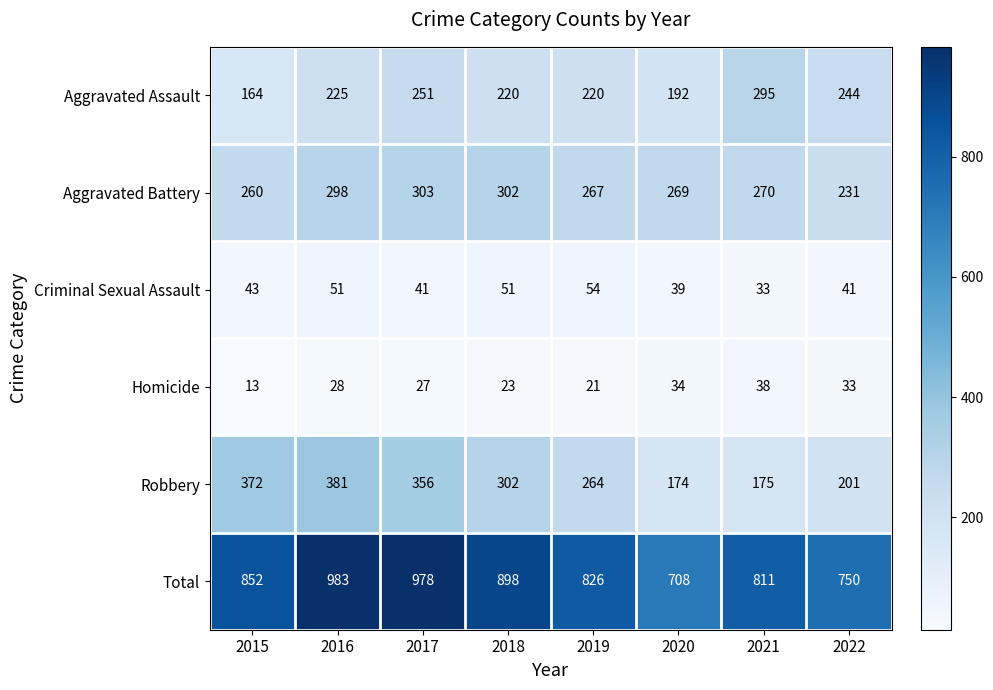

Read the Aggravated Assault value at 2016.

225